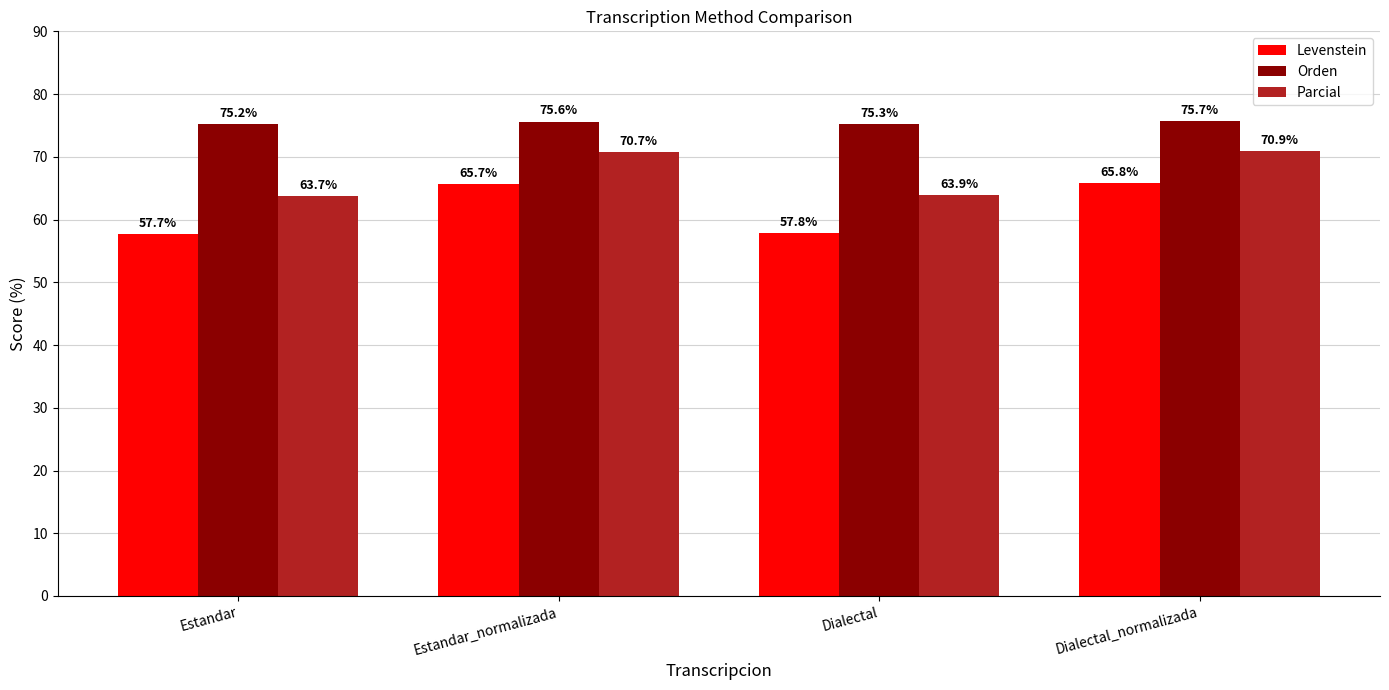

What is the total value across all series at Dialectal_normalizada?

212.4